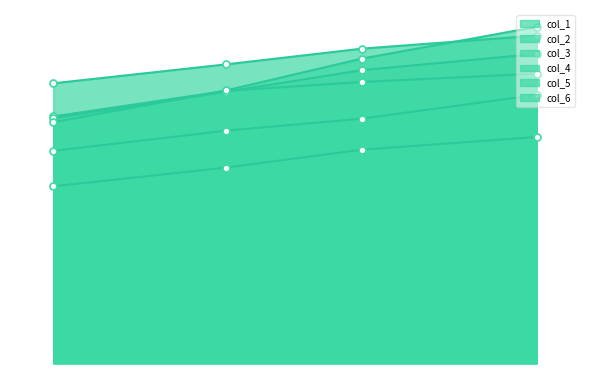

What is the lowest value of the col_2 series?

0.3